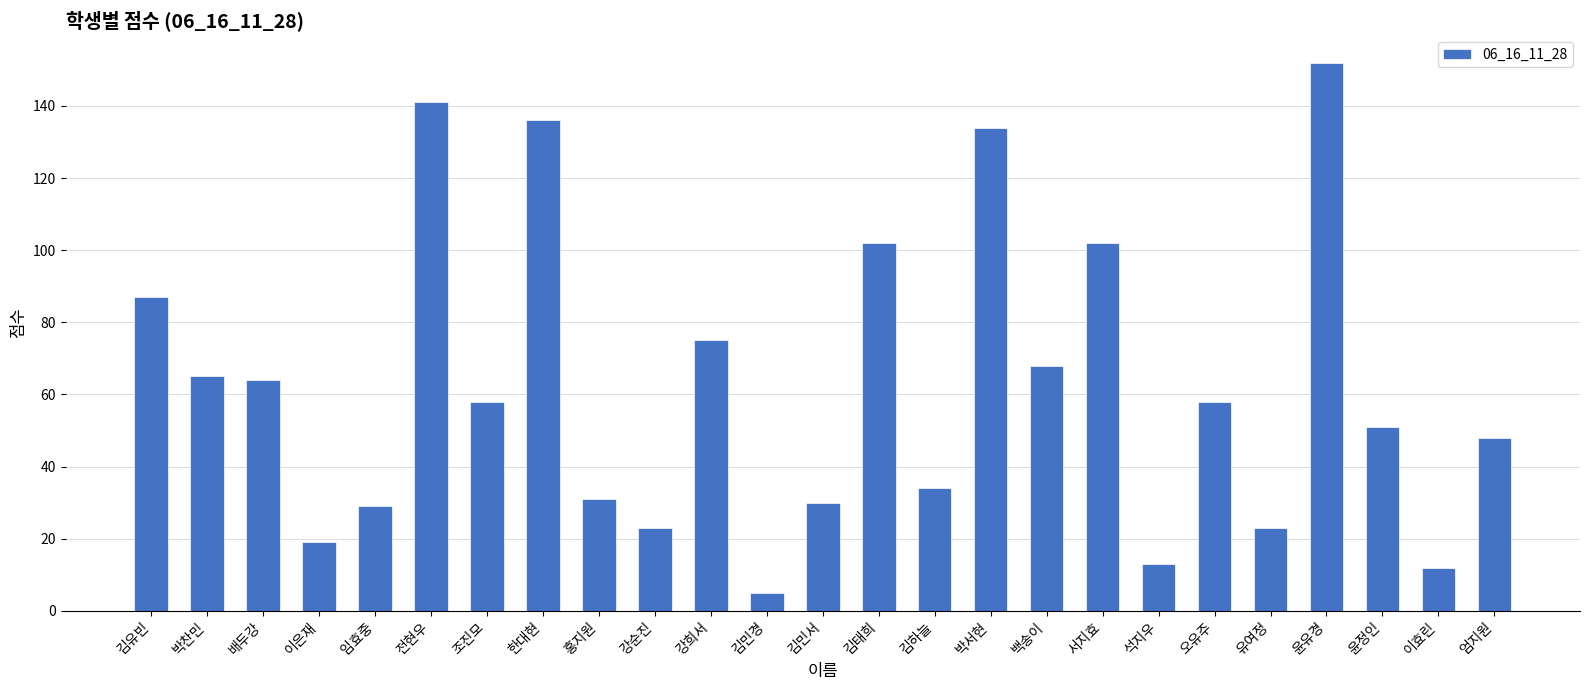

What is the average value?

62